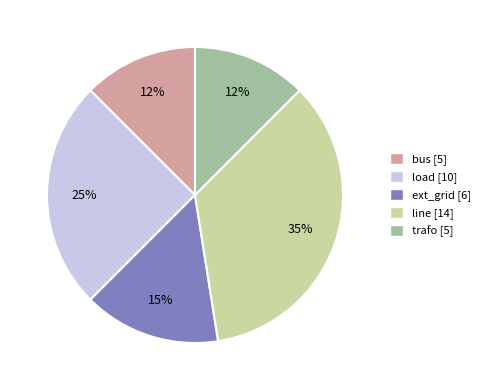

How many segments does this pie chart have?

5